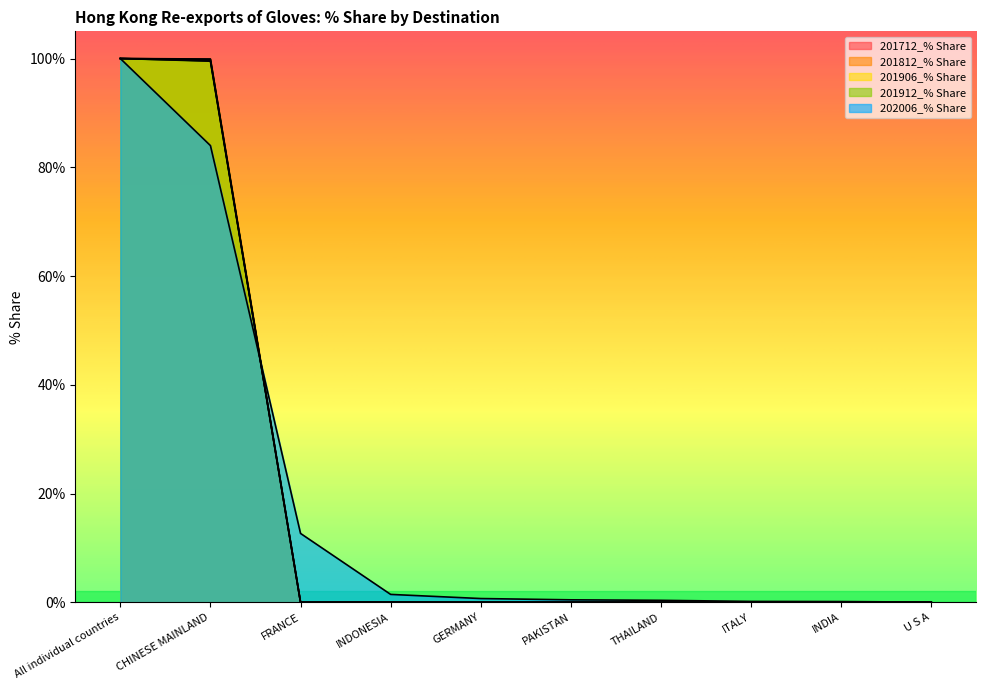

Reading left to right, list all the values displayed in this chart.

201712_% Share: 100.0	99.8	0.0	0.0	0.0	0.0	0.0	0.0	0.0	0.0
201812_% Share: 100.0	99.9	0.0	0.0	0.0	0.0	0.0	0.0	0.0	0.0
201906_% Share: 100.0	99.5	0.0	0.1	0.0	0.0	0.0	0.0	0.0	0.0
201912_% Share: 100.0	99.6	0.0	0.0	0.0	0.0	0.0	0.0	0.0	0.0
202006_% Share: 100.0	84.0	12.7	1.5	0.7	0.5	0.4	0.2	0.1	0.0